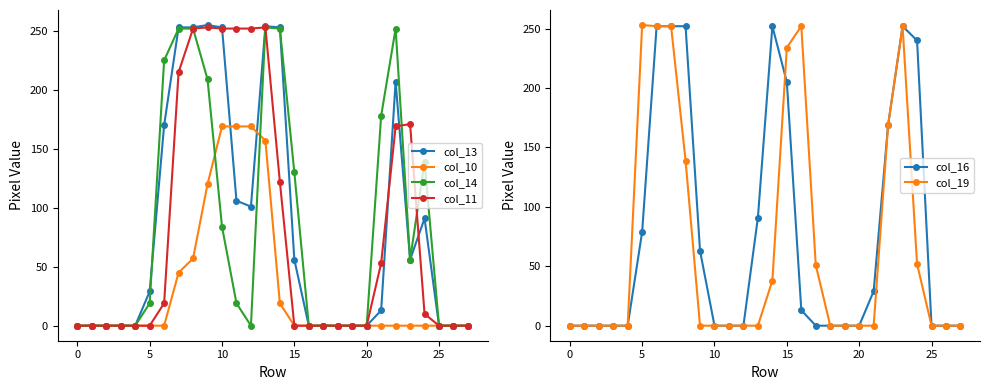

True or false: col_11 has a value of 252 at 8.

True